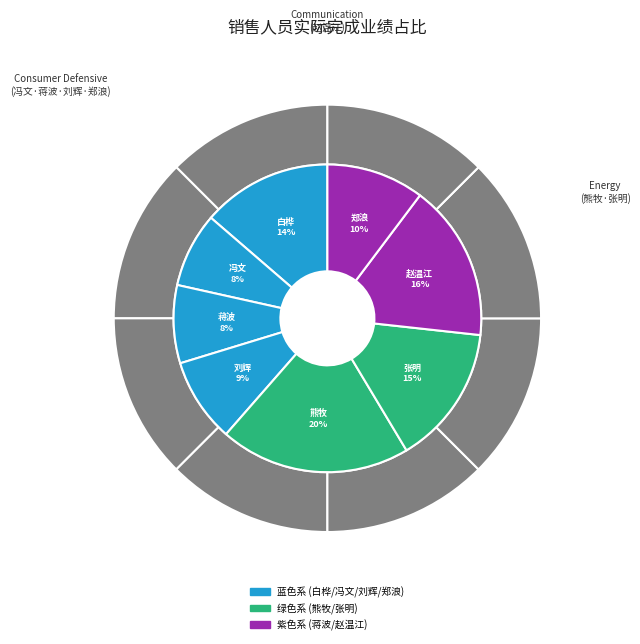

How much of the chart is everything except 郑浪?

89.7%